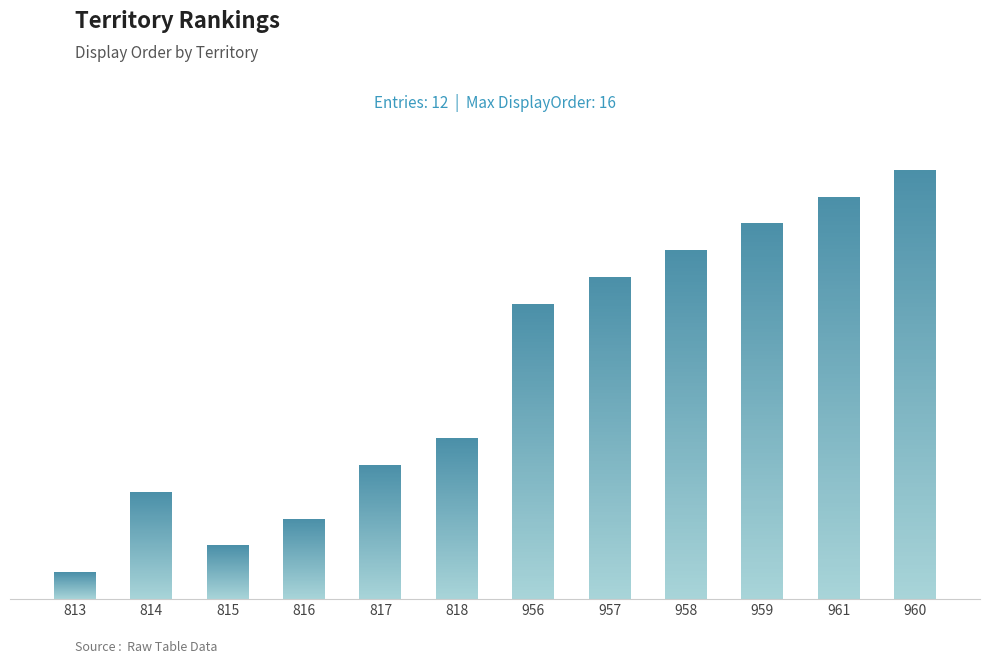

List the labels in order of value, largest first.

960, 961, 959, 958, 957, 956, 818, 817, 814, 816, 815, 813